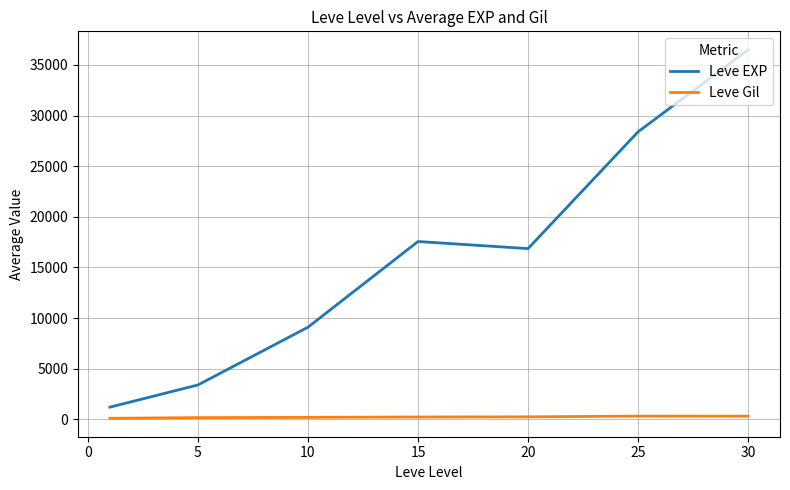

What is the greatest value displayed?

36492.5